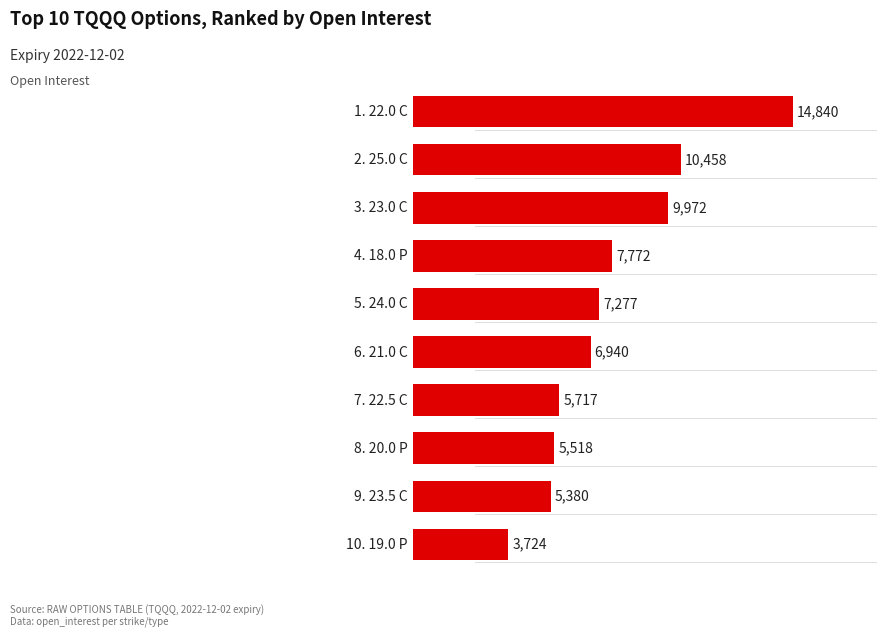

How many series are shown in this chart?

1